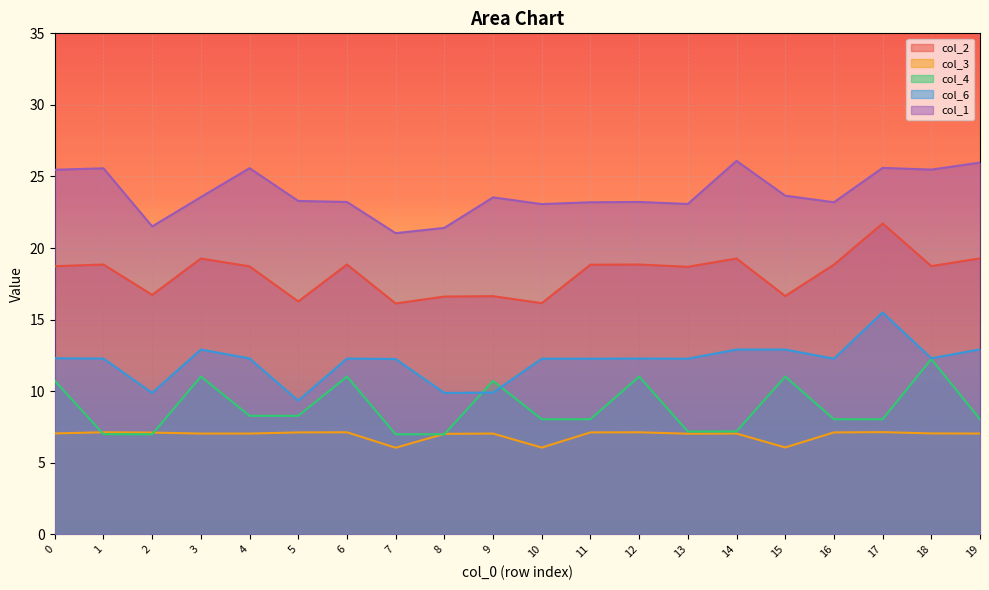

True or false: col_4 has more than 0 interior local peaks.

True